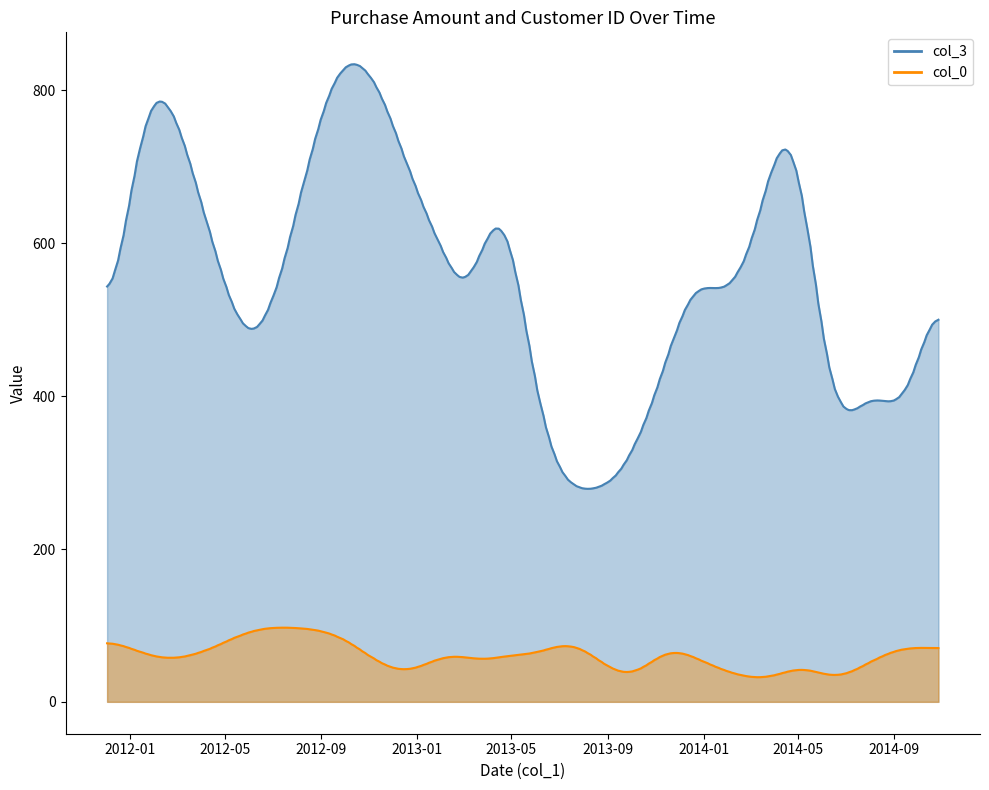

How many distinct data groups are displayed?

2